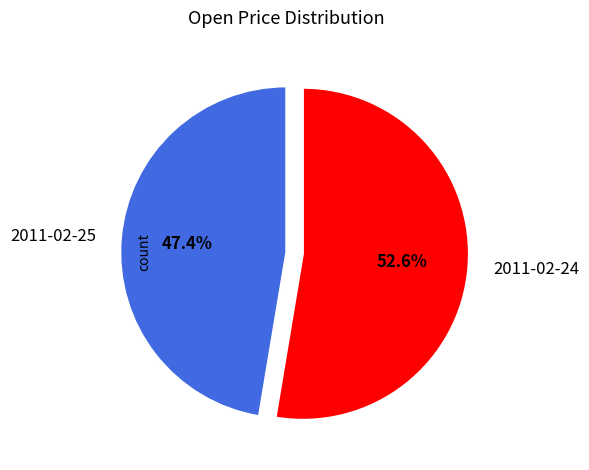

What is the smallest slice in the pie chart?

2011-02-25